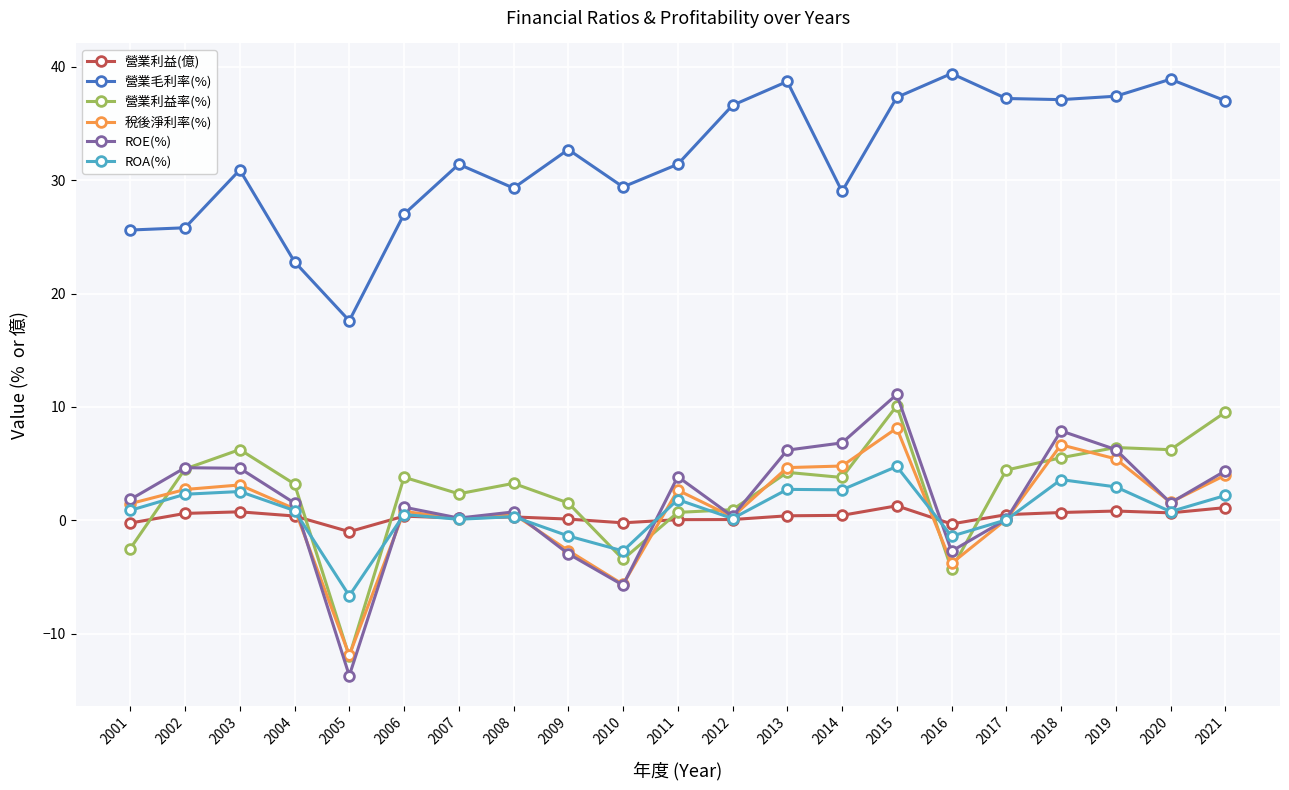

At which label does ROE(%) reach its minimum?

2005